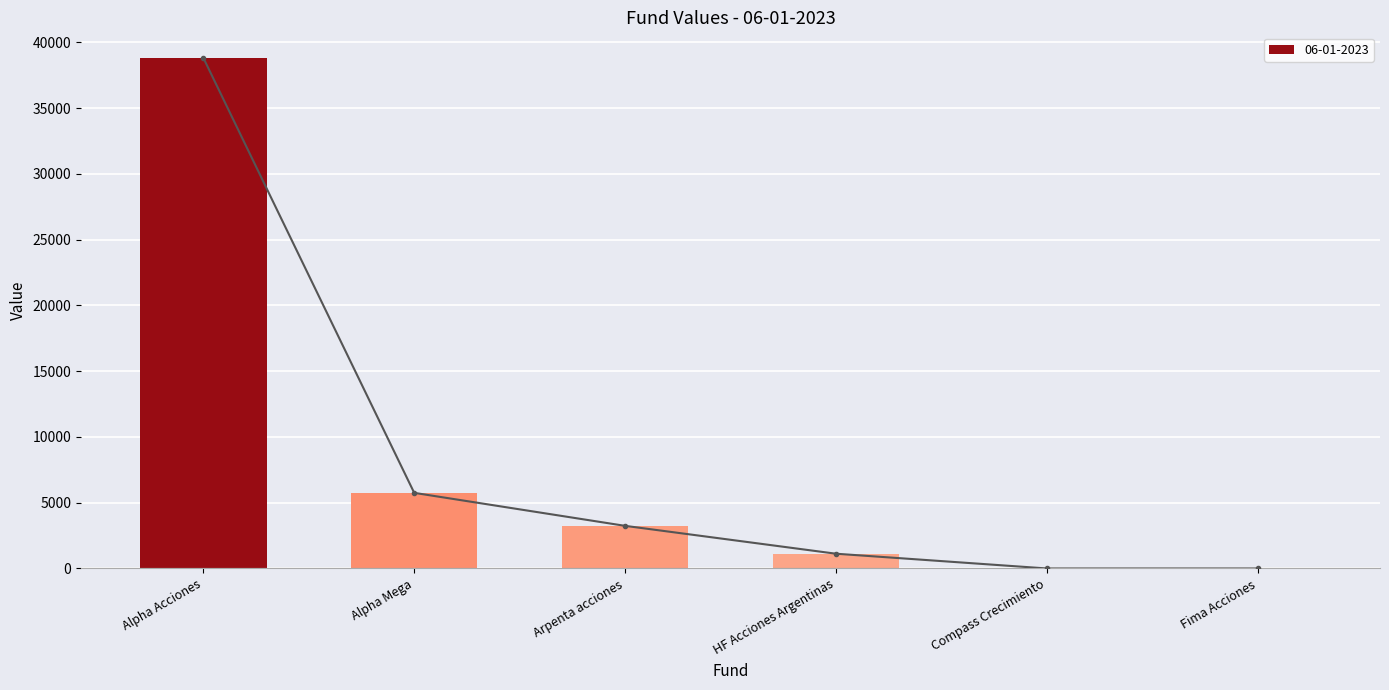

At which label does the data first exceed 3240?

Alpha Acciones